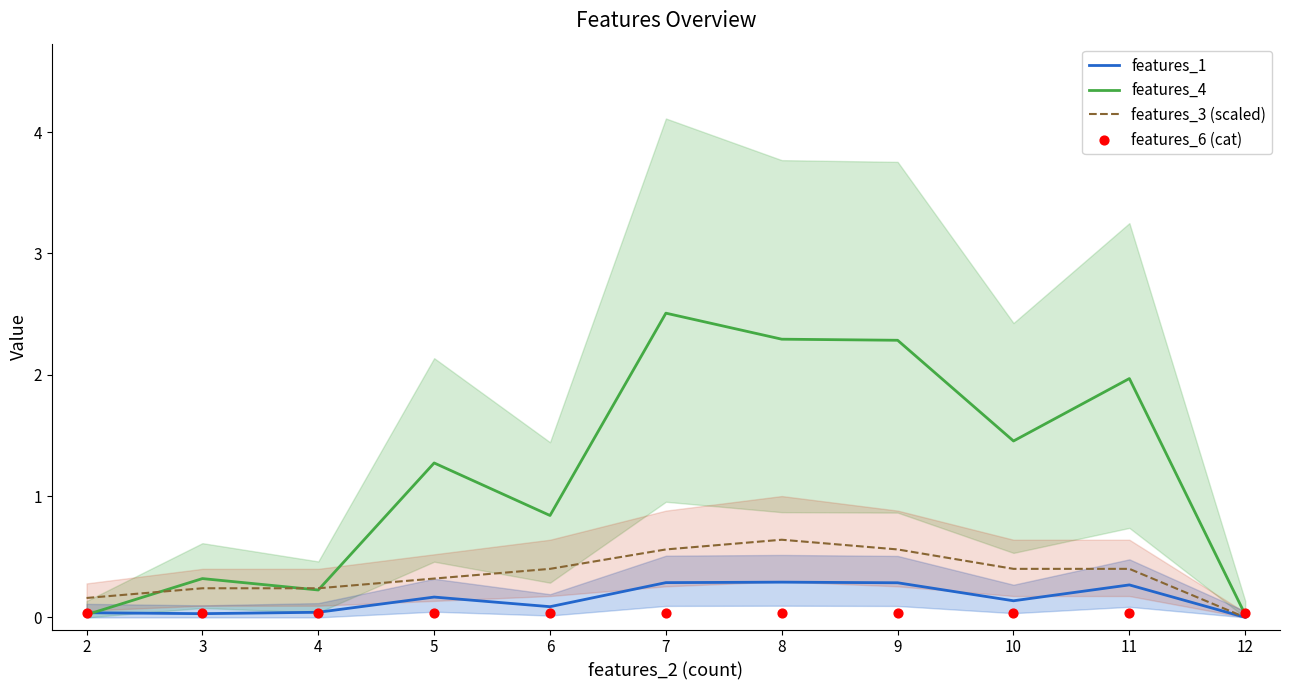

What is the total value across all series at 2?

0.3